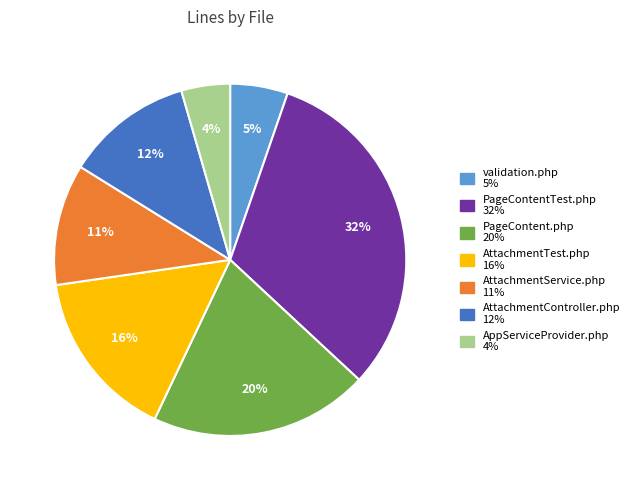

Is there a majority slice in this chart?

No